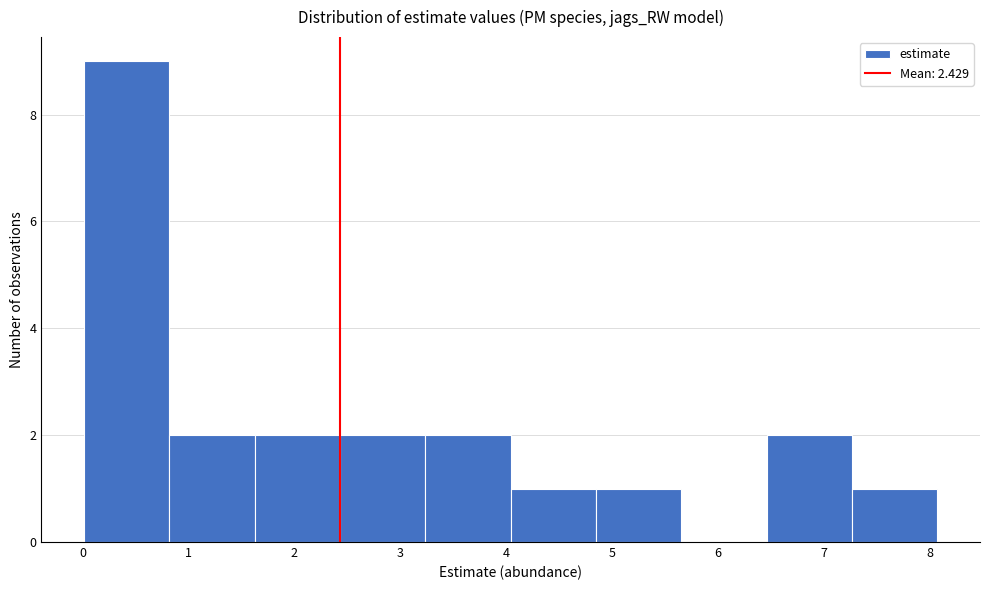

How tall is the bar that spans 4.8 to 5.7 on the x-axis? Neither the bar edges nor the heights are printed on the chart, so give them approximately, as read against the axes.

1